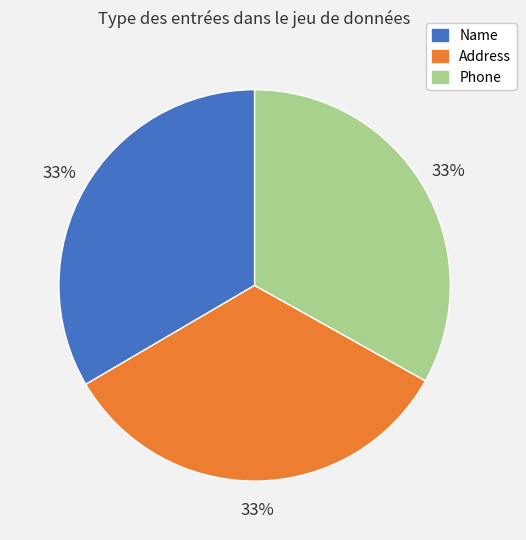

Is there any slice that represents more than half of the pie?

No